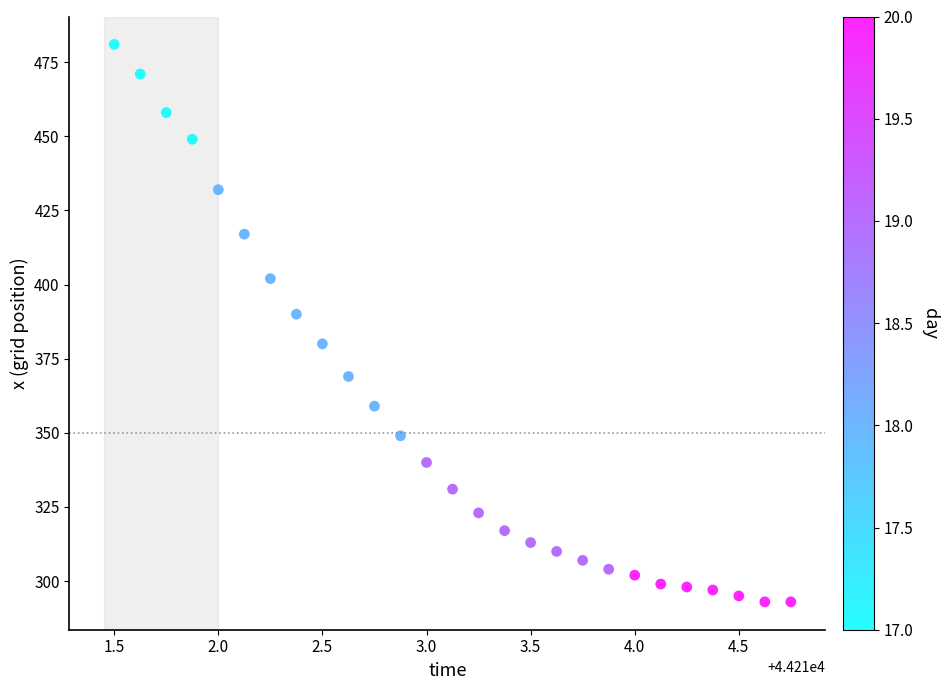

What Y value in the scatter plot is closest to 387?

390